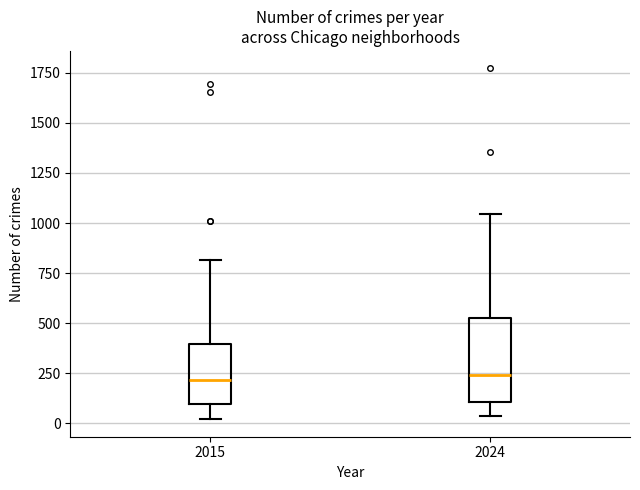

Reading left to right, read every box against the y-axis: the position of its median line, the range the box covers, and the ends of its whiskers. The values are not printed on the chart, so give them approximately, as read against the axis.

2015: median 200, box 100 to 400, whiskers 0 to 800
2024: median 250, box 100 to 500, whiskers 50 to 1050